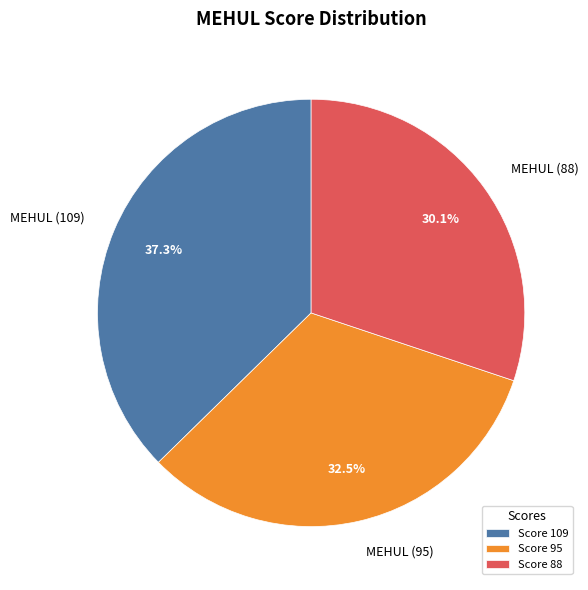

Is it true that MEHUL (109) is 28% of the pie?

False